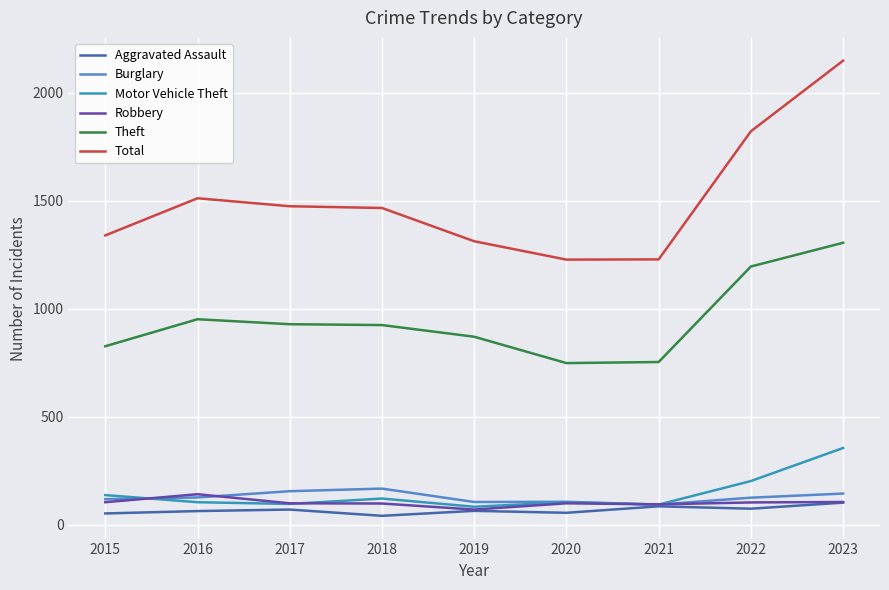

What is the sum of the Total values at 2018 and 2020?

2693